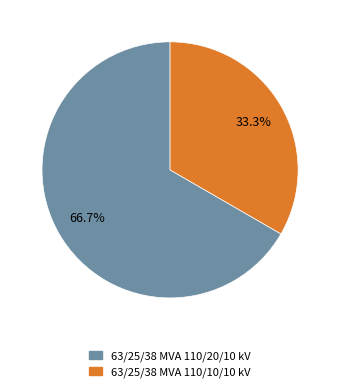

Does 63/25/38 MVA 110/20/10 kV represent more than half of the total?

Yes